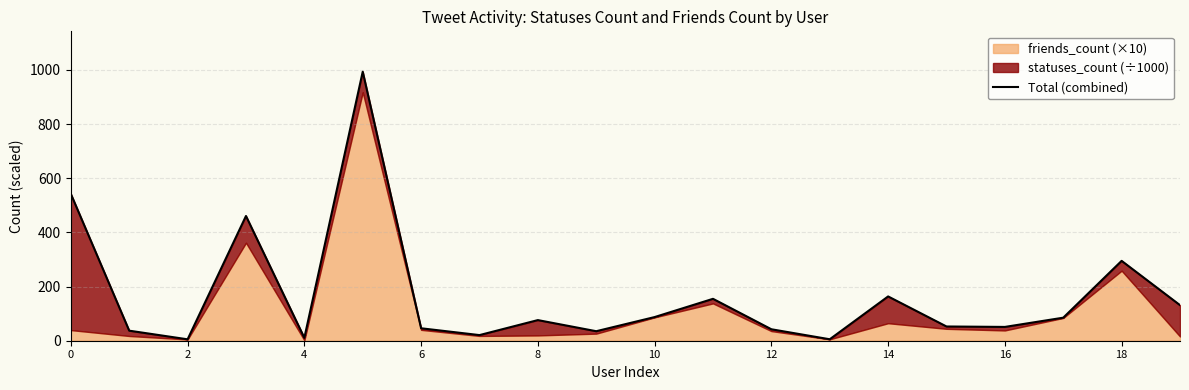

What is the value of the 13th point from the left?

46.0